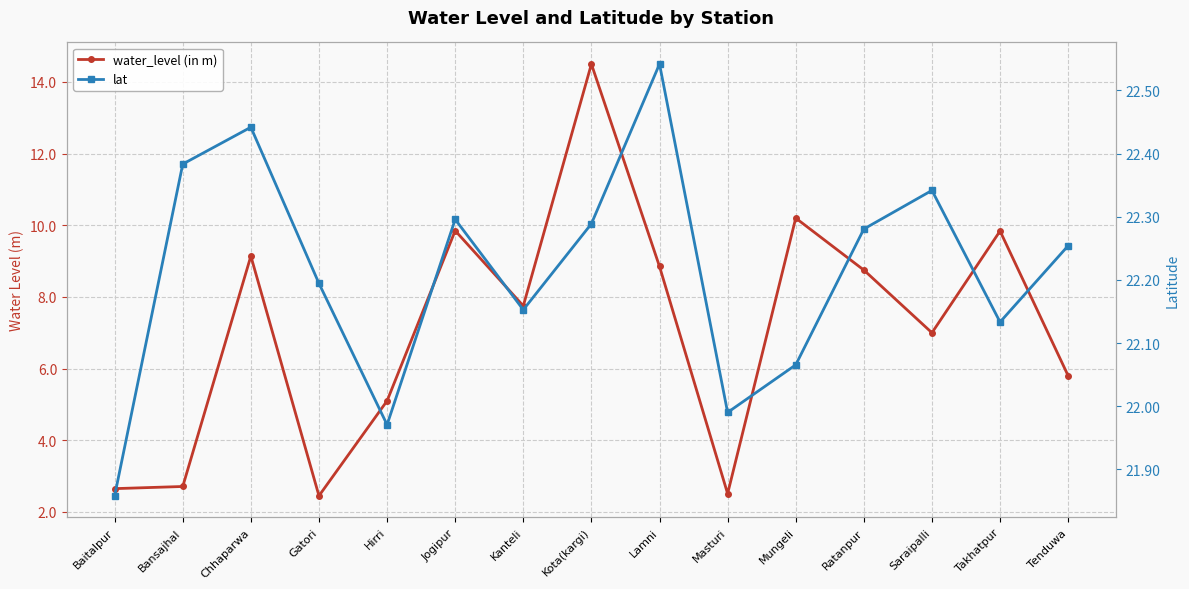

Rank the series by their average value, from highest to lowest.

lat, water_level (in m)